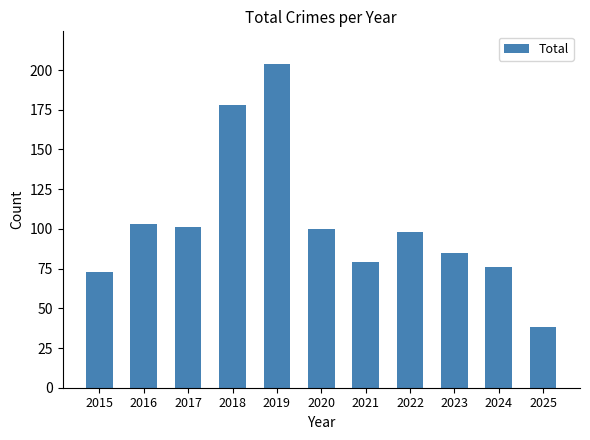

What is the value of the 3rd bar from the left?

101